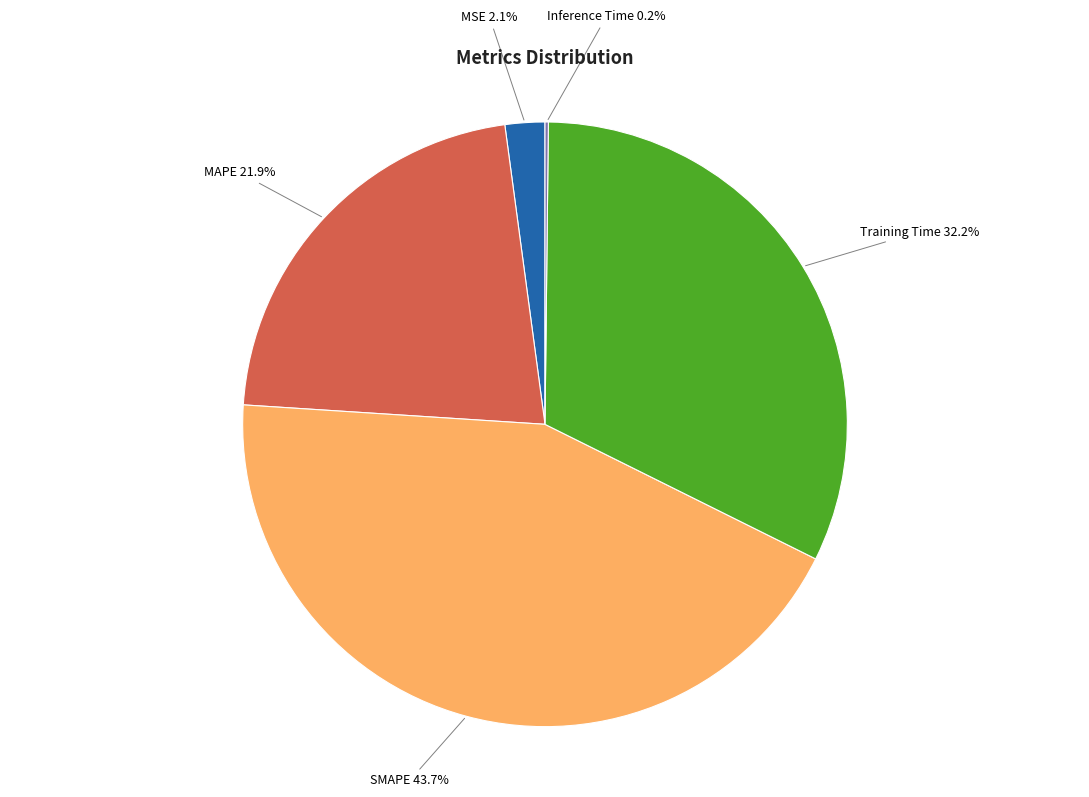

Does any single category account for the majority?

No